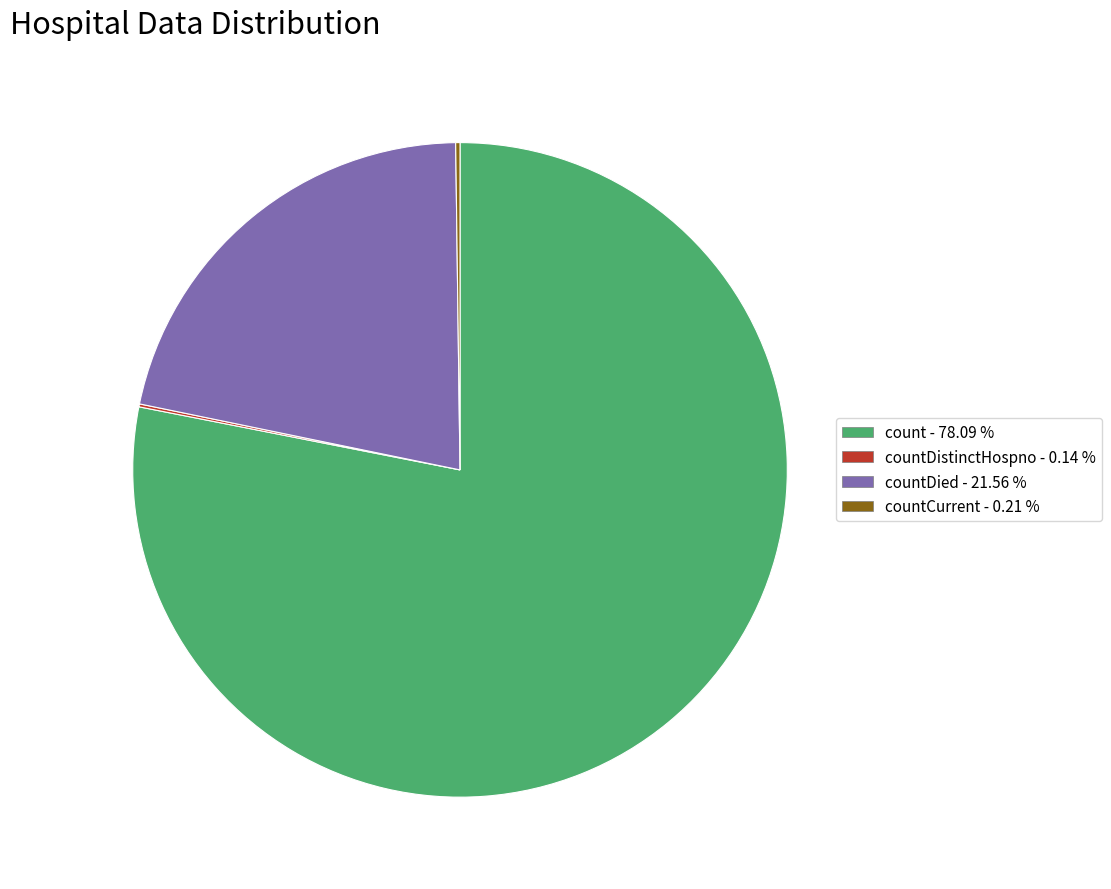

Is there any slice that represents more than half of the pie?

Yes